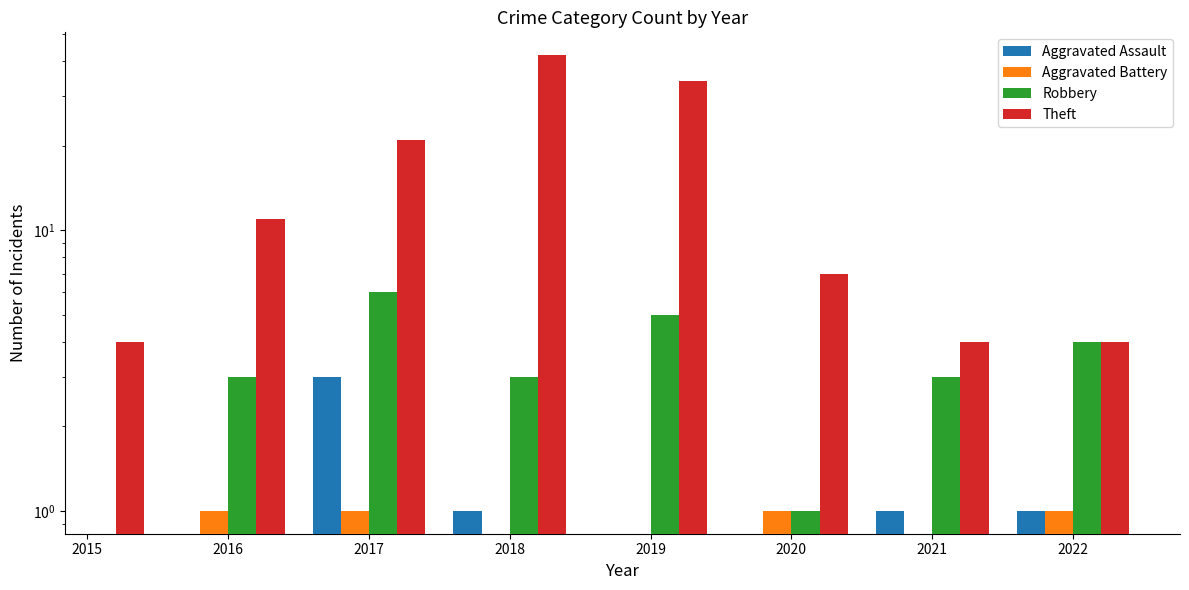

How many groups of bars are there?

8